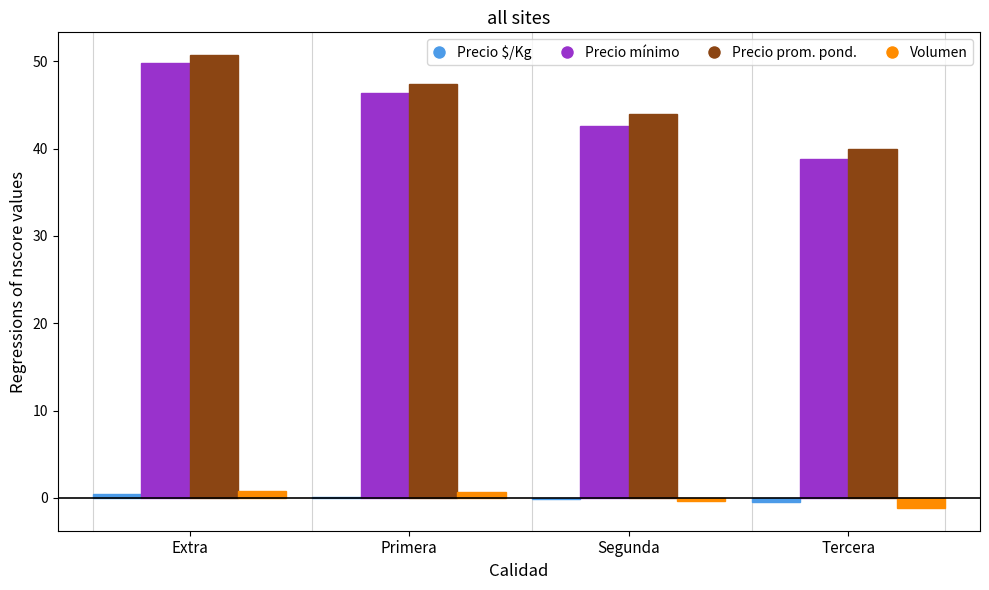

How many groups of bars are there?

4